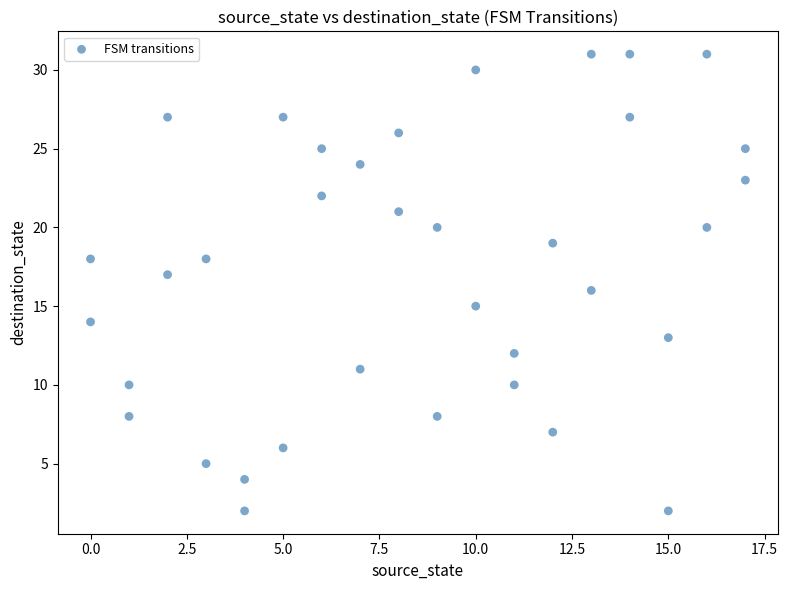

What is the range of Y values (max minus min)?

29